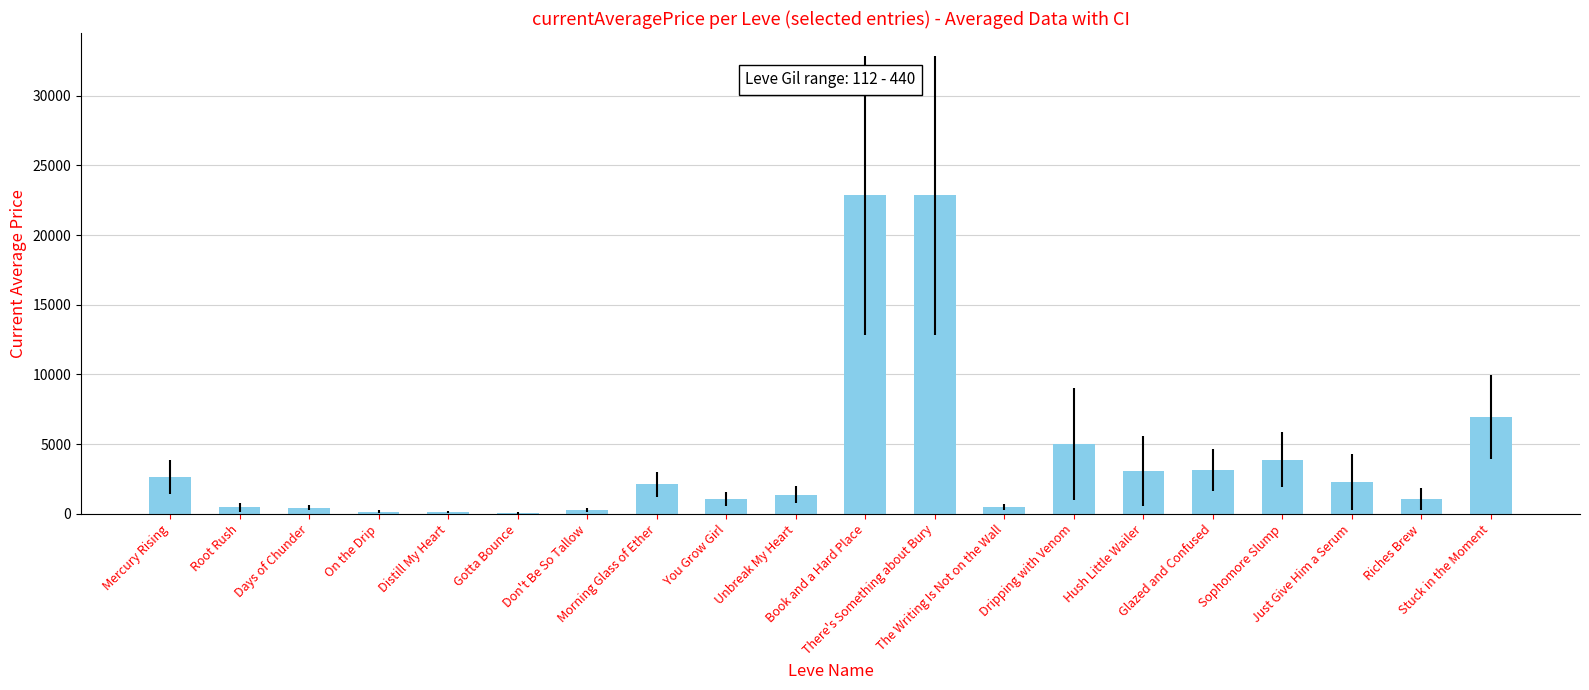

Are the bars horizontal?

No